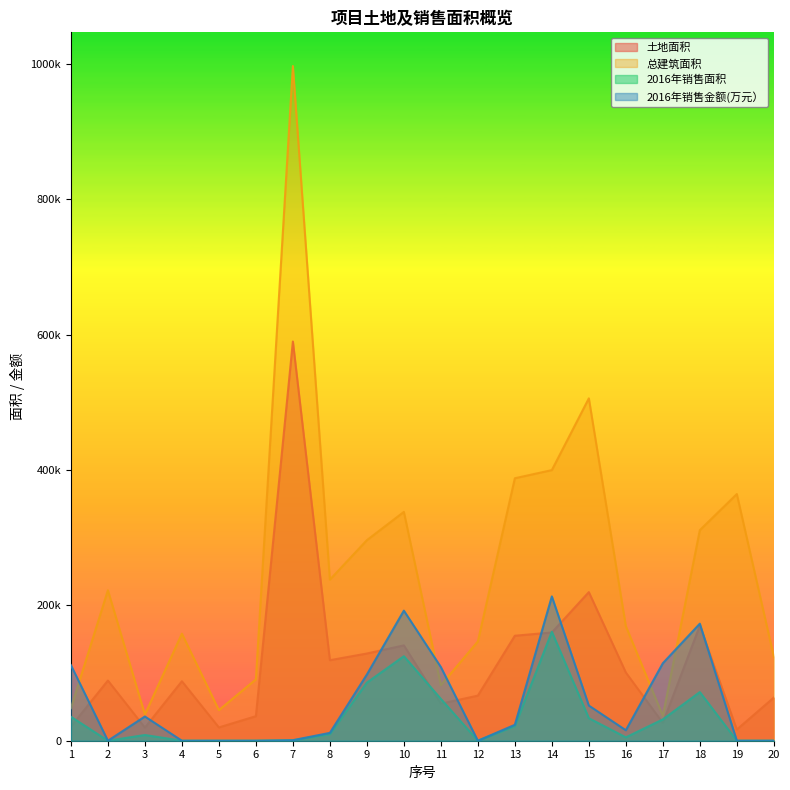

After their last crossing, which series has the higher values: 2016年销售面积 or 土地面积?

土地面积